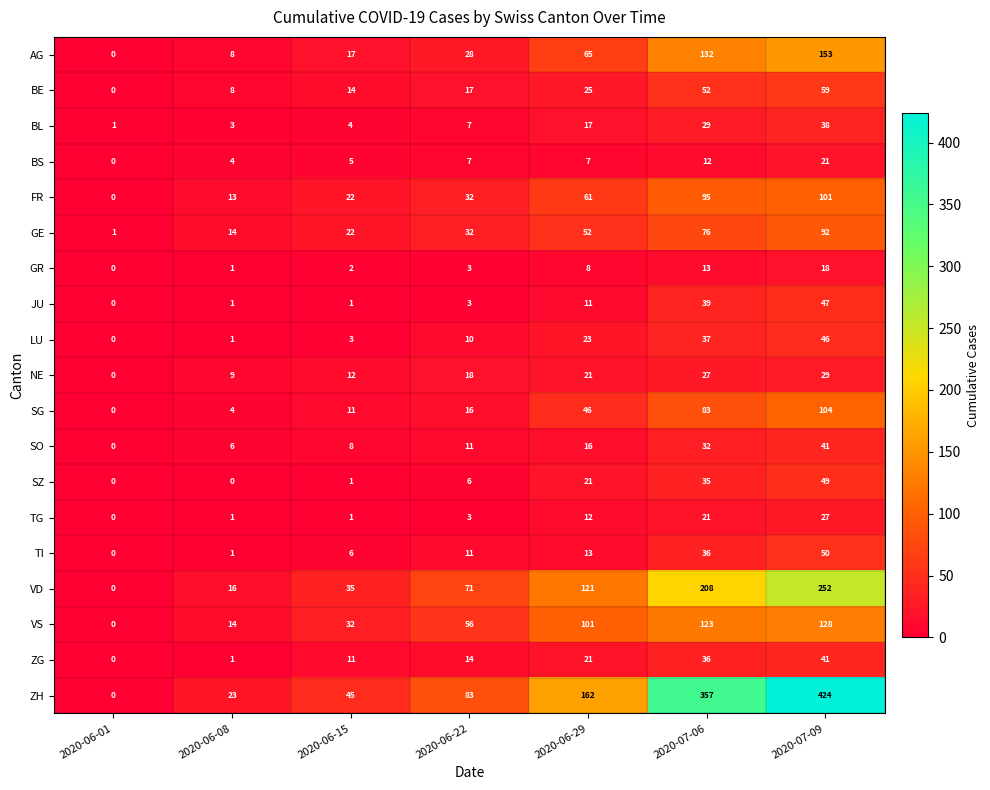

What is the difference between the second highest and minimum values in the AG series?

132